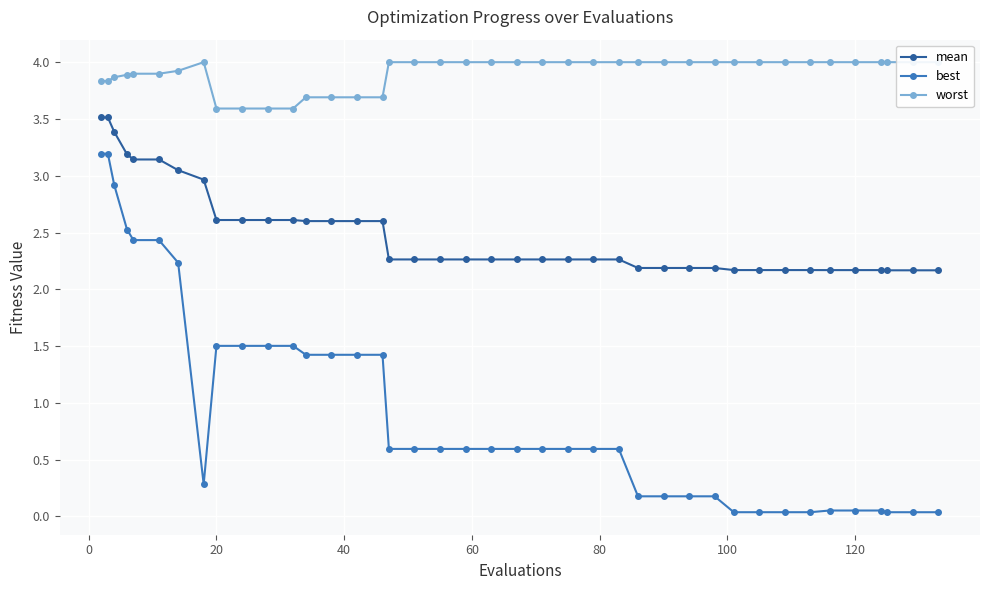

True or false: worst and mean cross at least once.

False